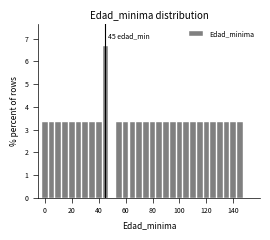

Around what value on the x-axis is the tallest bar? Give the approximate position of its centre, as read against the axis.

46